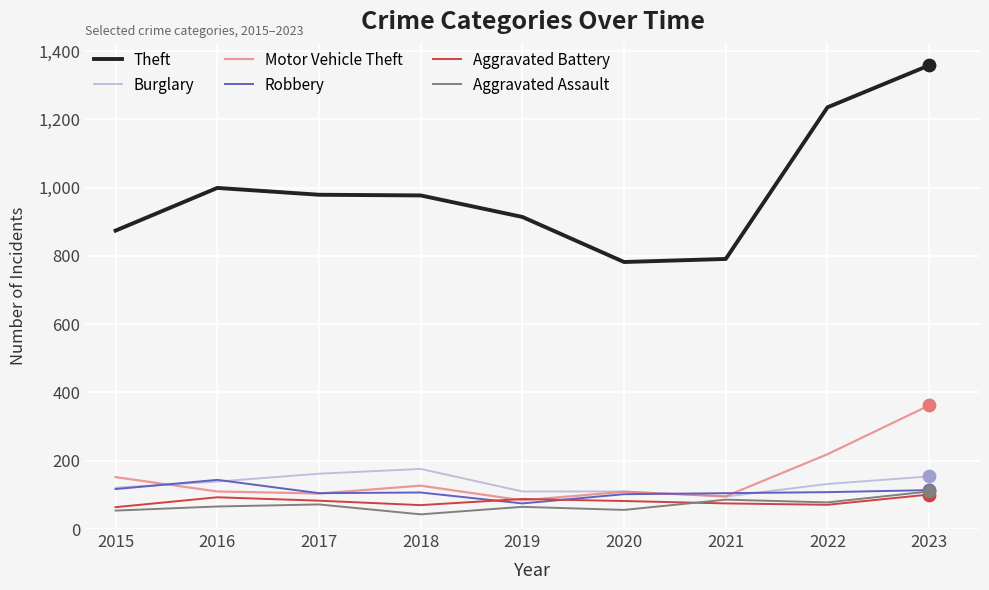

Is the value of Theft at 2018 greater than the value of Aggravated Assault at 2020?

Yes